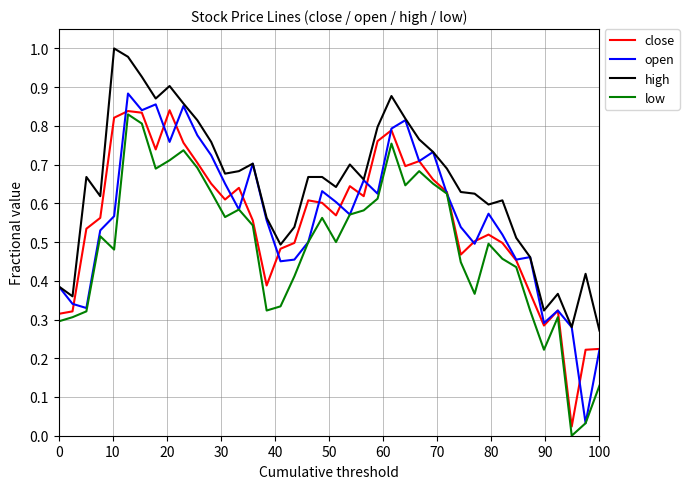

True or false: low and high intersect in this chart.

False